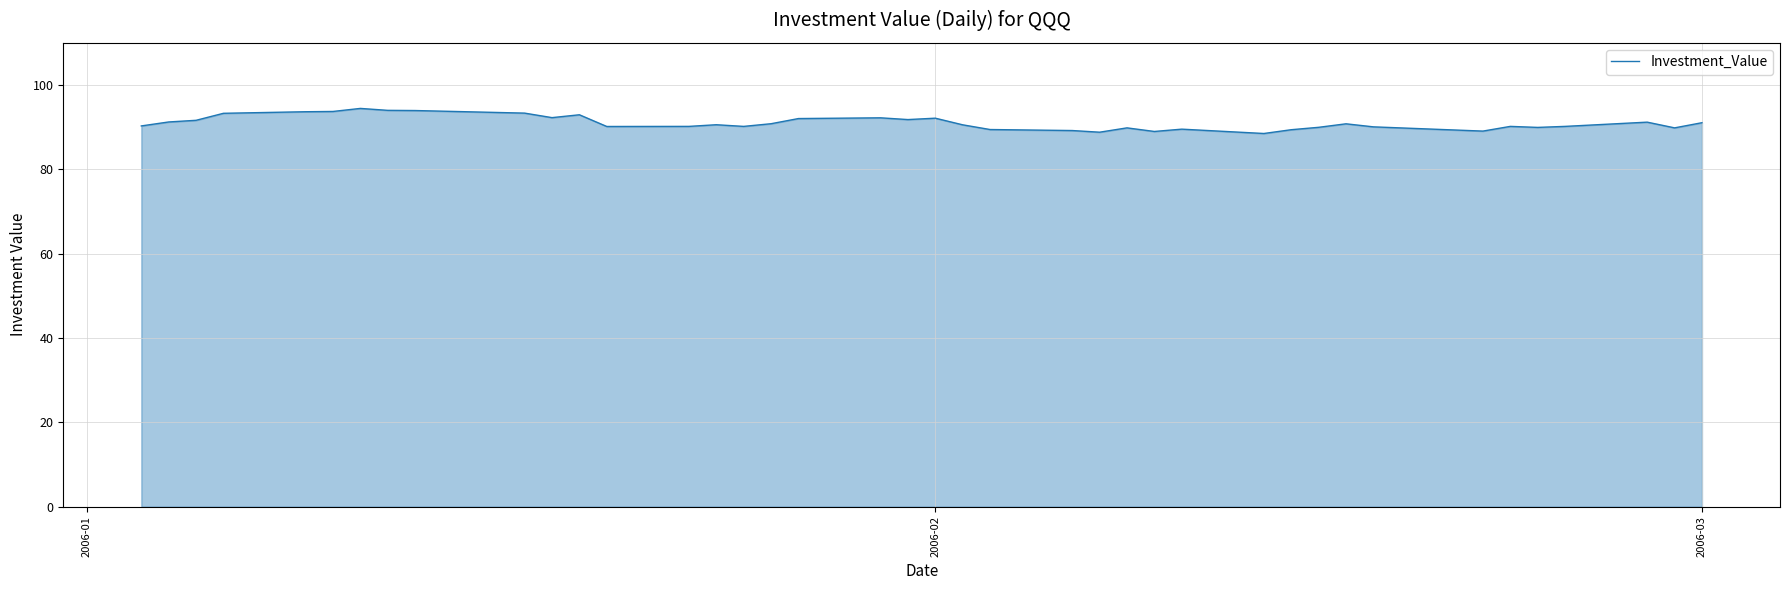

What is the smallest value displayed?

88.5